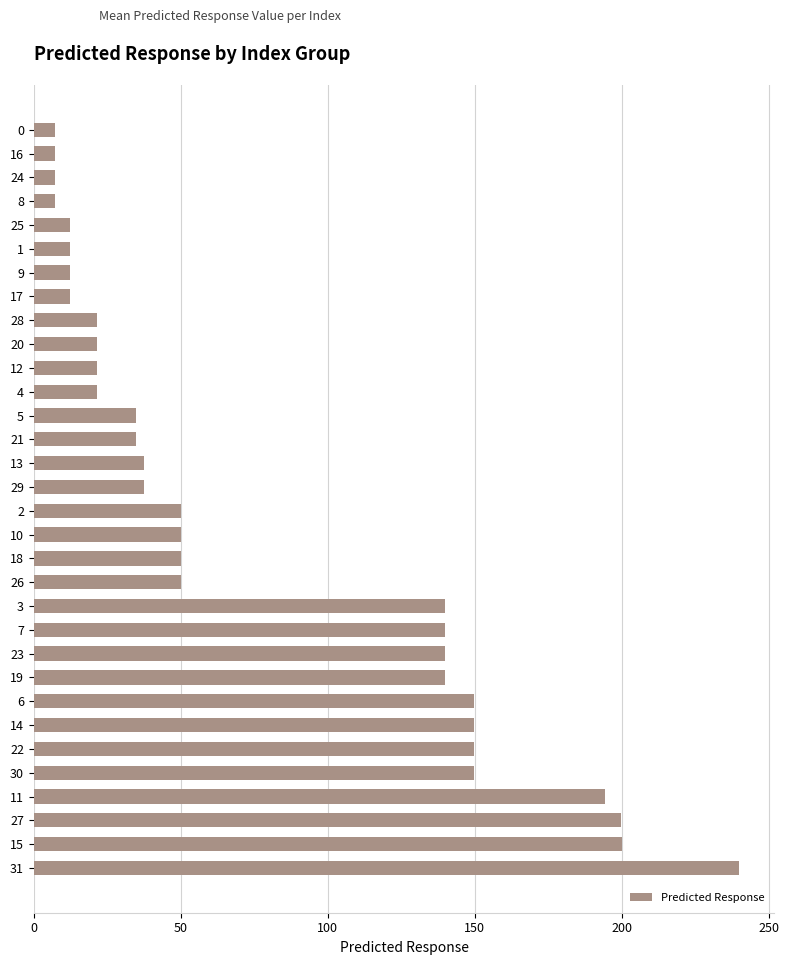

What is the greatest value displayed?

240.0